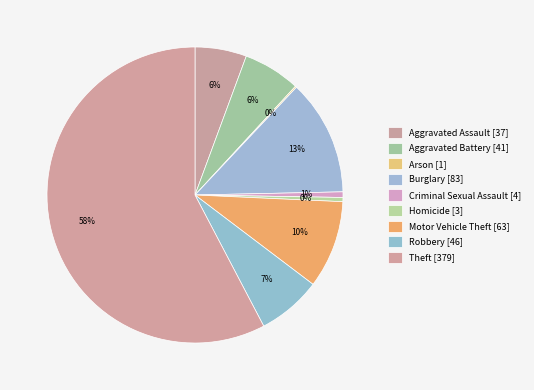

What is the smallest slice in the pie chart?

Arson